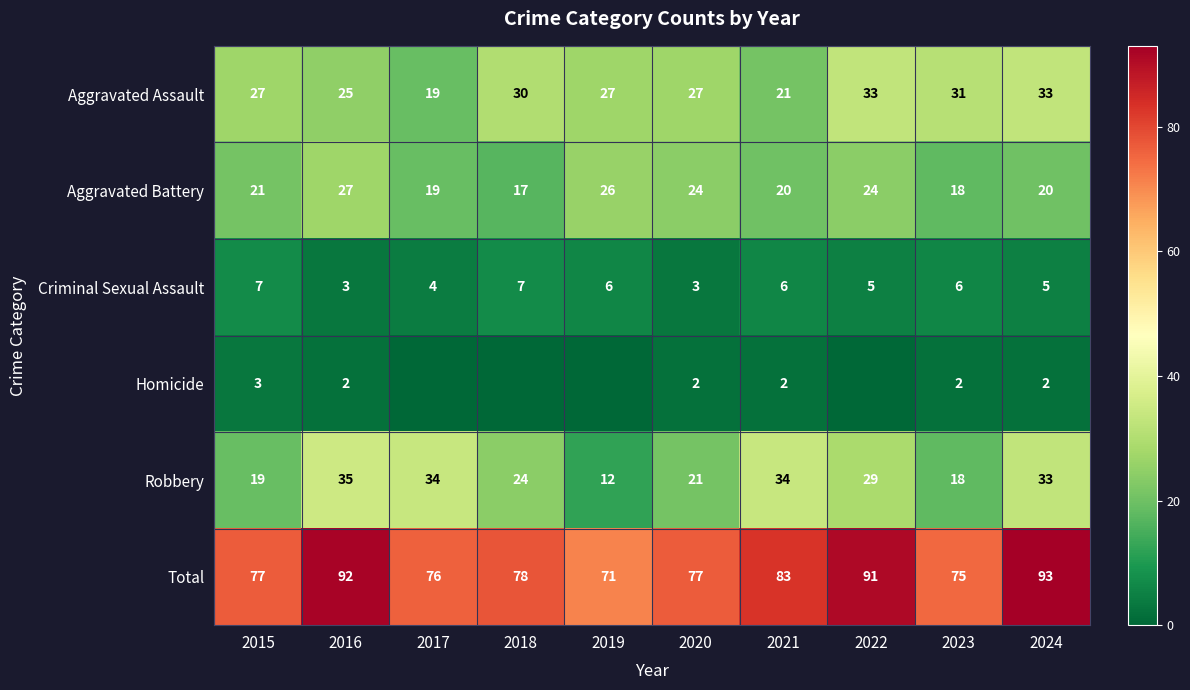

At which category does the chart reach its minimum across all series?

2017